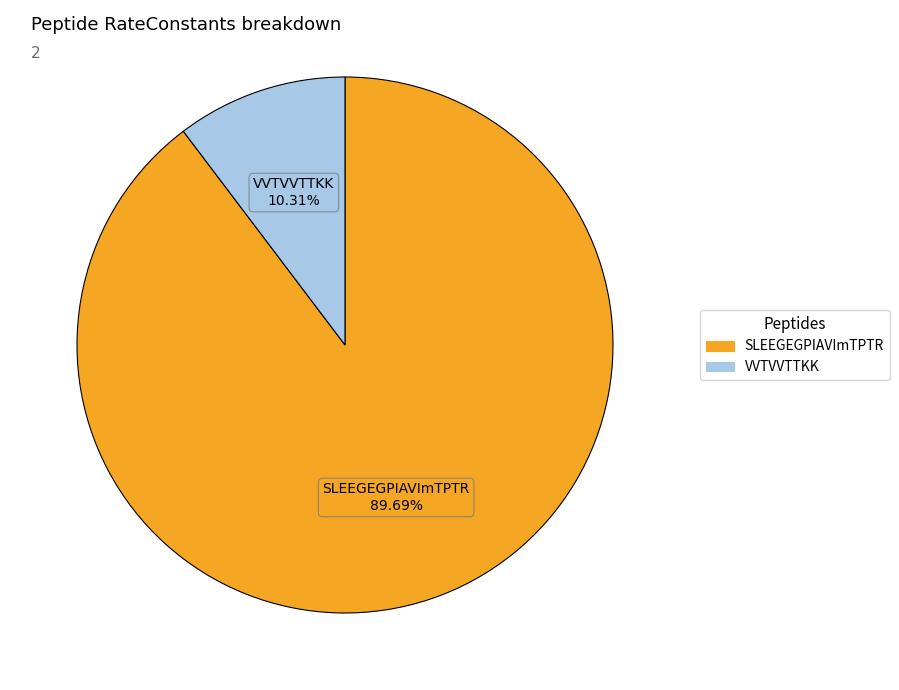

What is the smallest slice in the pie chart?

VVTVVTTKK